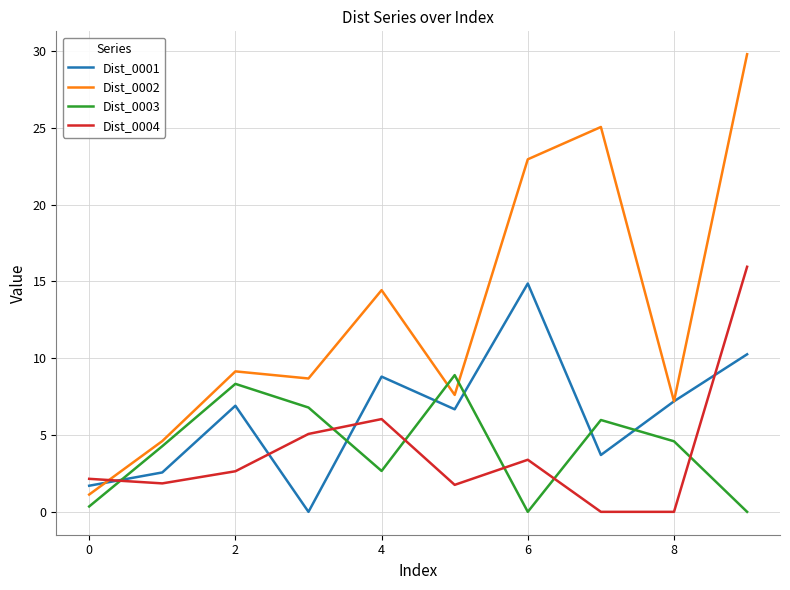

What is the maximum value for Dist_0001?

14.9